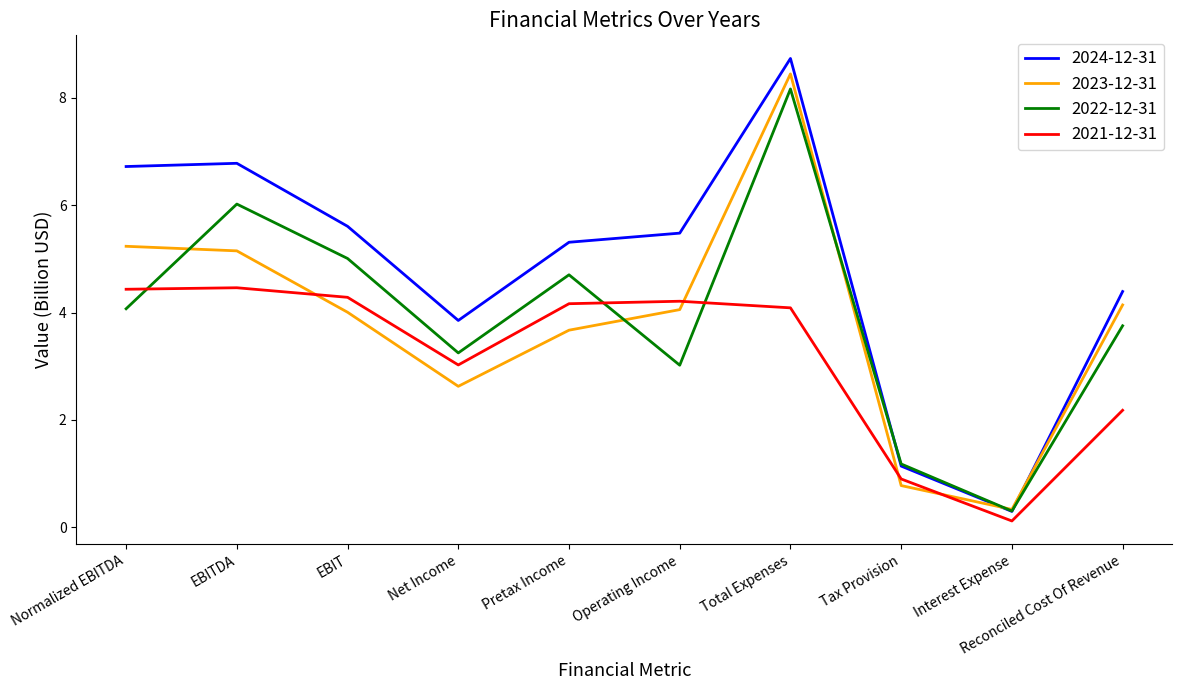

True or false: 2022-12-31 has more than 2 points higher than both neighbors.

True